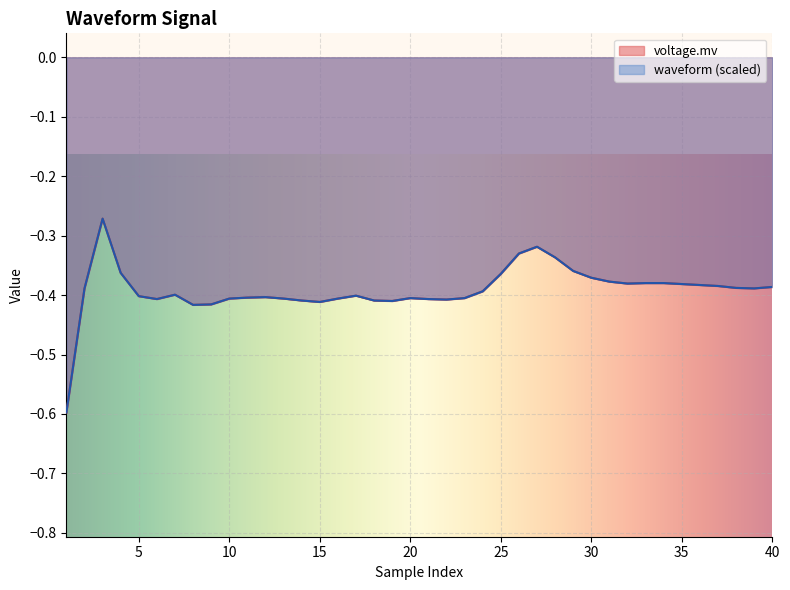

List the series in order of their peak value, highest first.

voltage.mv, waveform